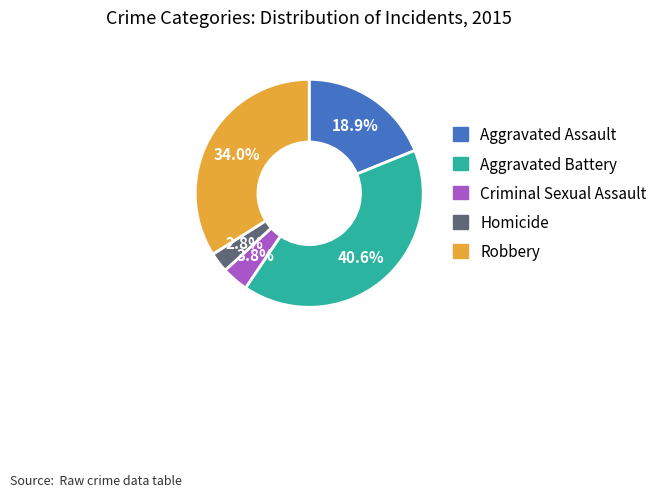

The Aggravated Assault slice represents 19% of the pie. True or false?

True